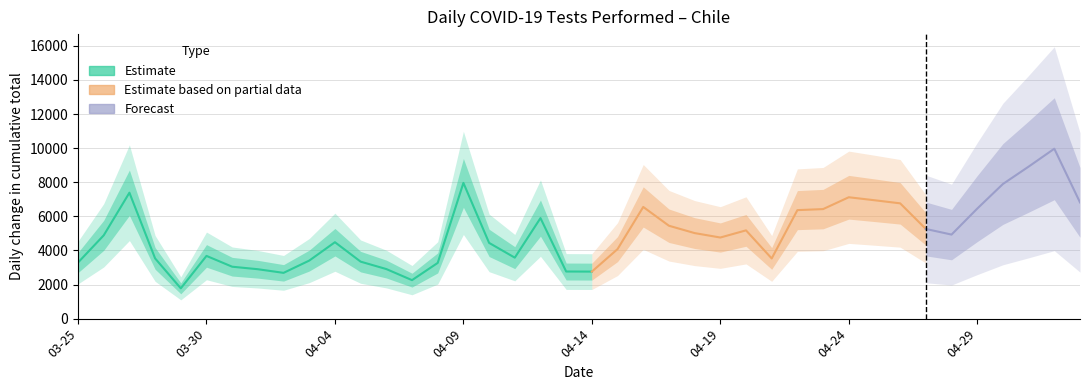

How many points are lower than both their immediate neighbors (excluding endpoints)?

8